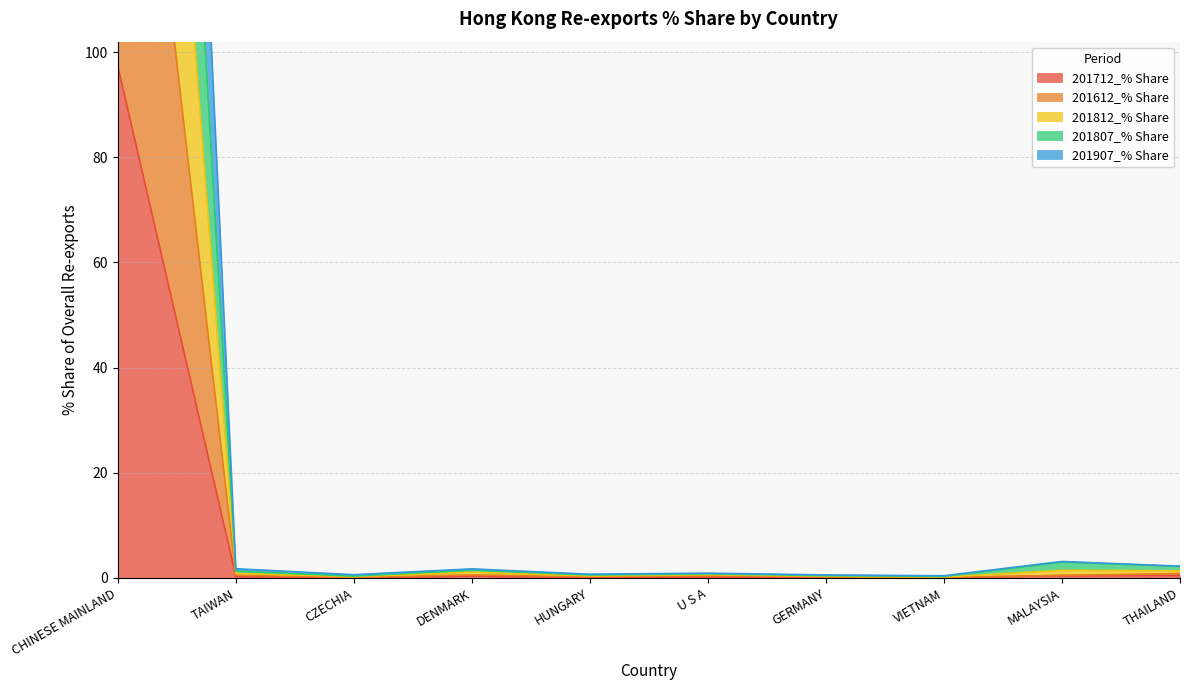

In 201907_% Share, how many points are lower than both neighbors (excluding endpoints)?

3